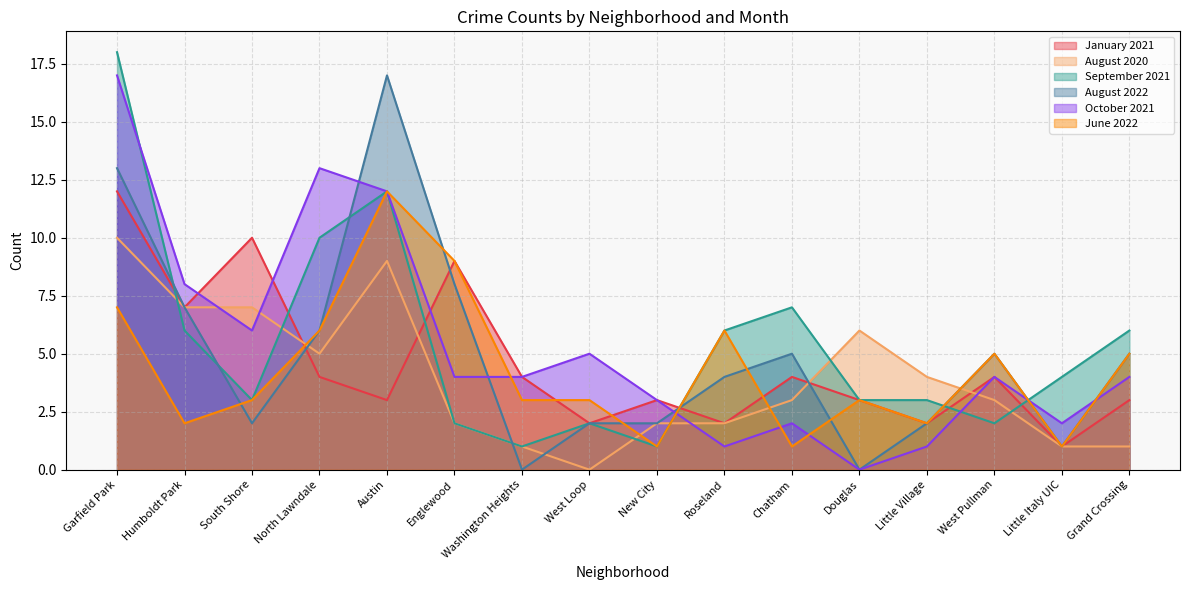

Where is August 2022 nearest to the value 8?

Englewood